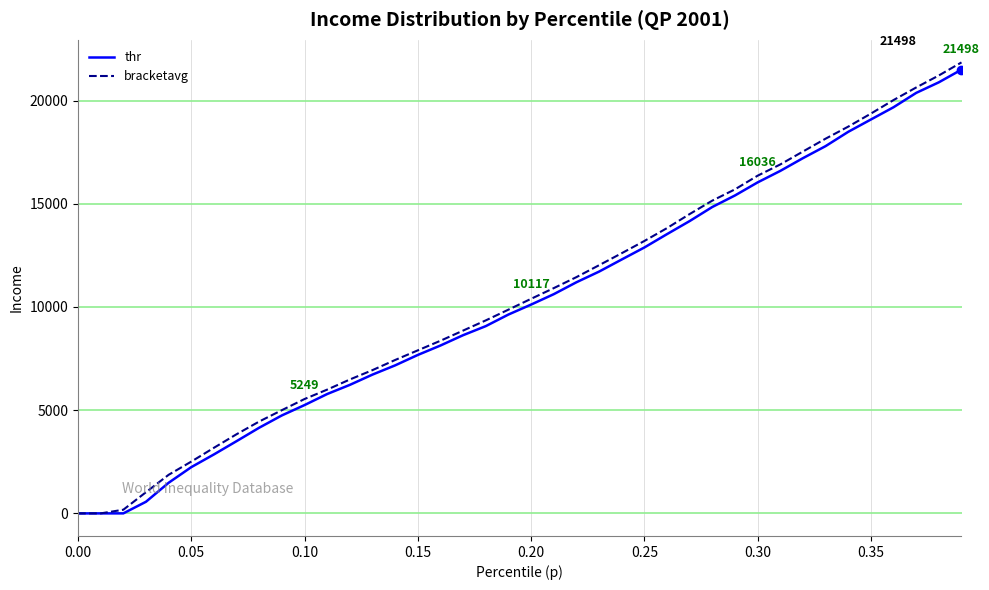

What is the maximum value for thr?

21498.5